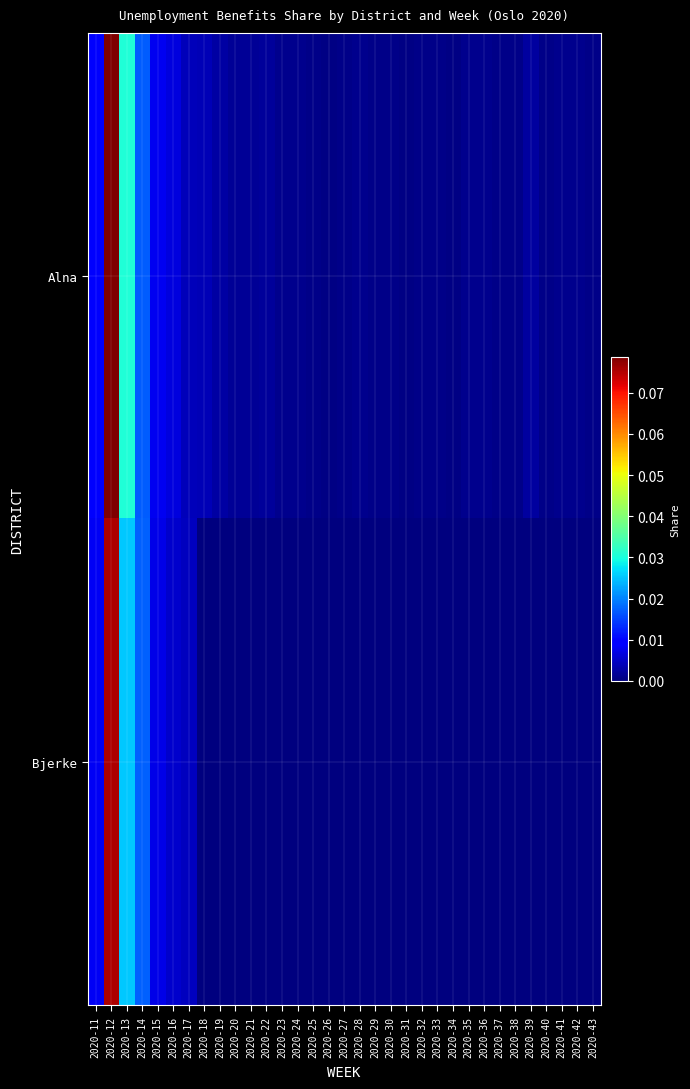

Which label corresponds to the largest value in the chart?

2020-12